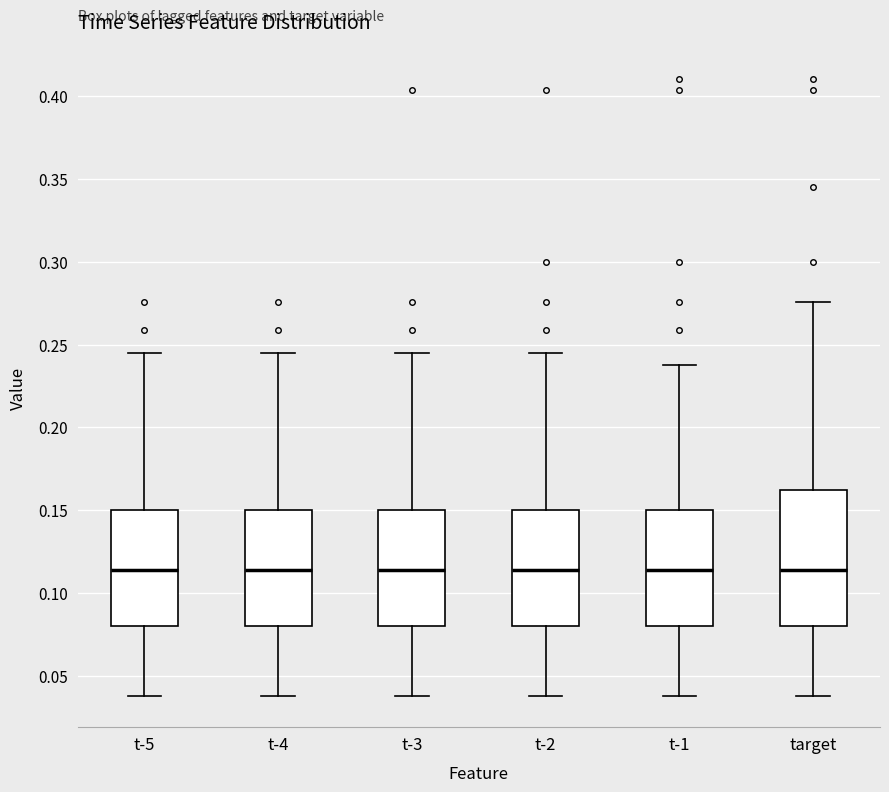

Reading left to right, read every box against the y-axis: the position of its median line, the range the box covers, and the ends of its whiskers. The values are not printed on the chart, so give them approximately, as read against the axis.

t-5: median 0.115, box 0.080 to 0.150, whiskers 0.040 to 0.245
t-4: median 0.115, box 0.080 to 0.150, whiskers 0.040 to 0.245
t-3: median 0.115, box 0.080 to 0.150, whiskers 0.040 to 0.245
t-2: median 0.115, box 0.080 to 0.150, whiskers 0.040 to 0.245
t-1: median 0.115, box 0.080 to 0.150, whiskers 0.040 to 0.240
target: median 0.115, box 0.080 to 0.160, whiskers 0.040 to 0.275